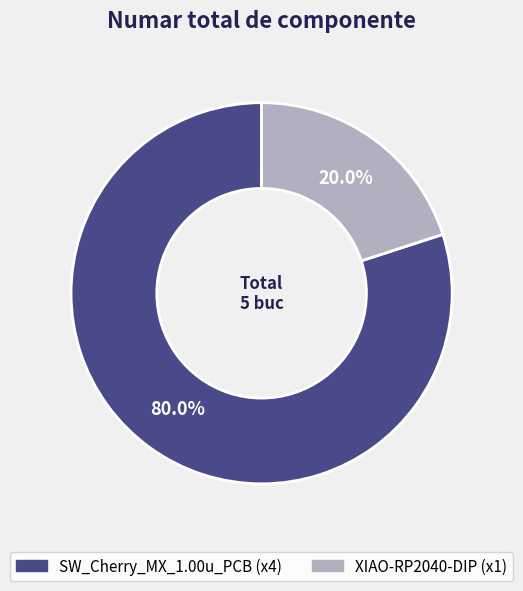

Which category accounts for the majority?

SW_Cherry_MX_1.00u_PCB